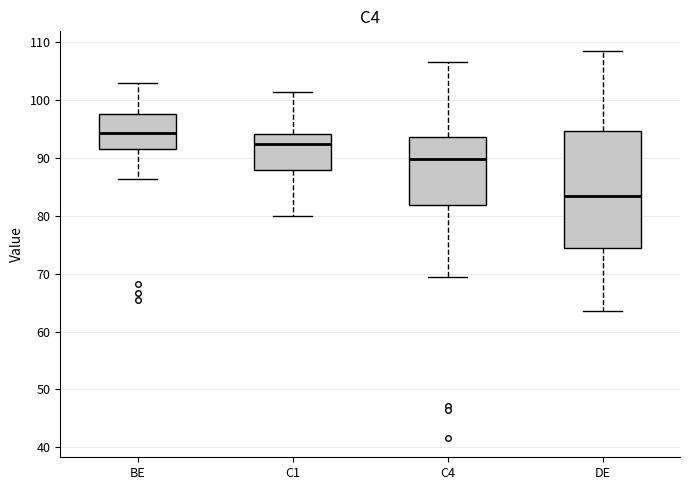

Which box's median line is the highest?

BE